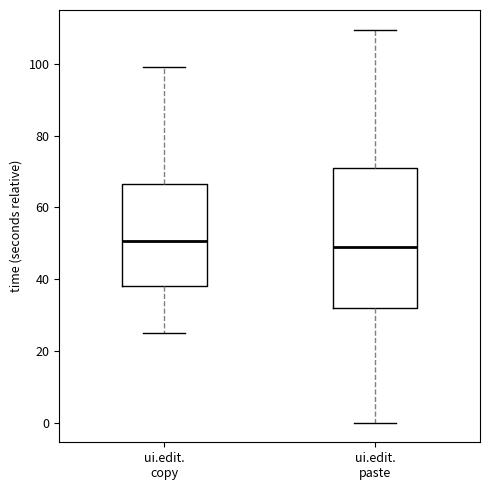

Where does the upper whisker of the box for ui.edit. copy end on the y-axis? The values are not printed on the chart, so give them approximately, as read against the axis.

98